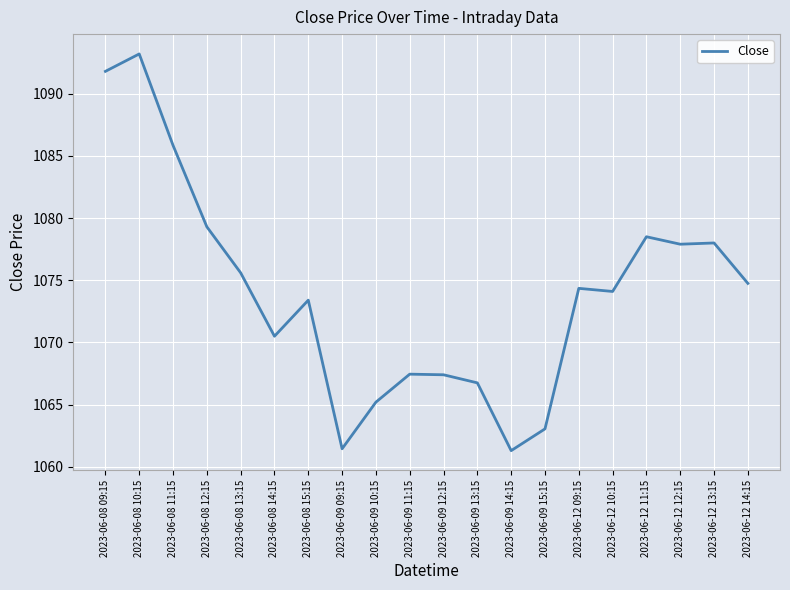

Which category has the highest value across all series?

2023-06-08 10:15